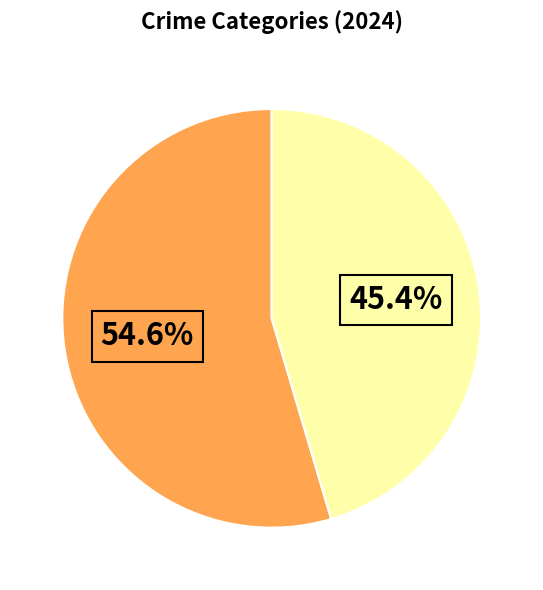

Is there a majority slice in this chart?

Yes